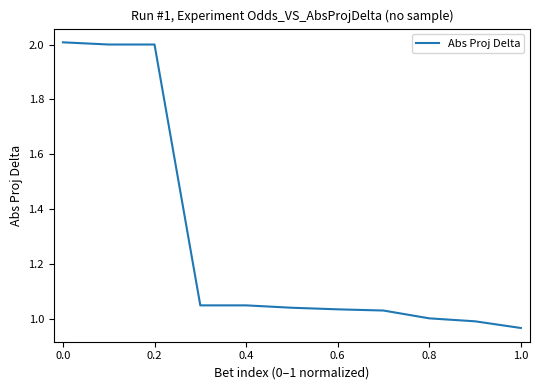

What is the maximum value shown in the chart?

2.0